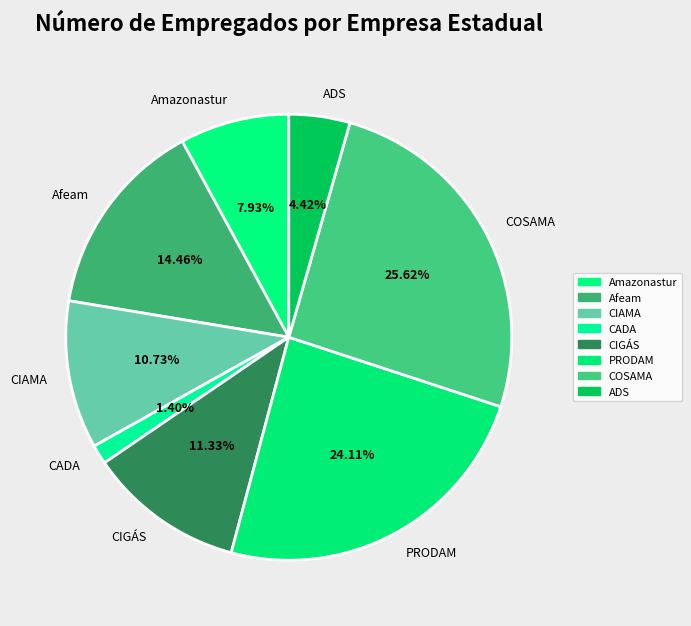

Rank the categories by value from lowest to highest.

CADA, ADS, Amazonastur, CIAMA, CIGÁS, Afeam, PRODAM, COSAMA